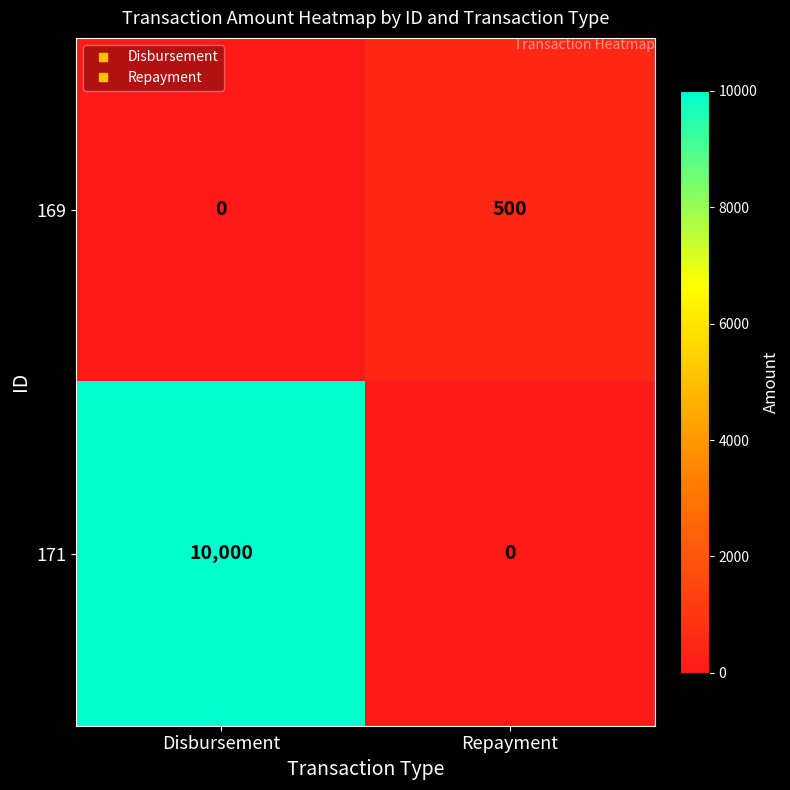

Reading left to right, list all the values displayed in this chart.

169: Disbursement=0	Repayment=500
171: Disbursement=10000	Repayment=0